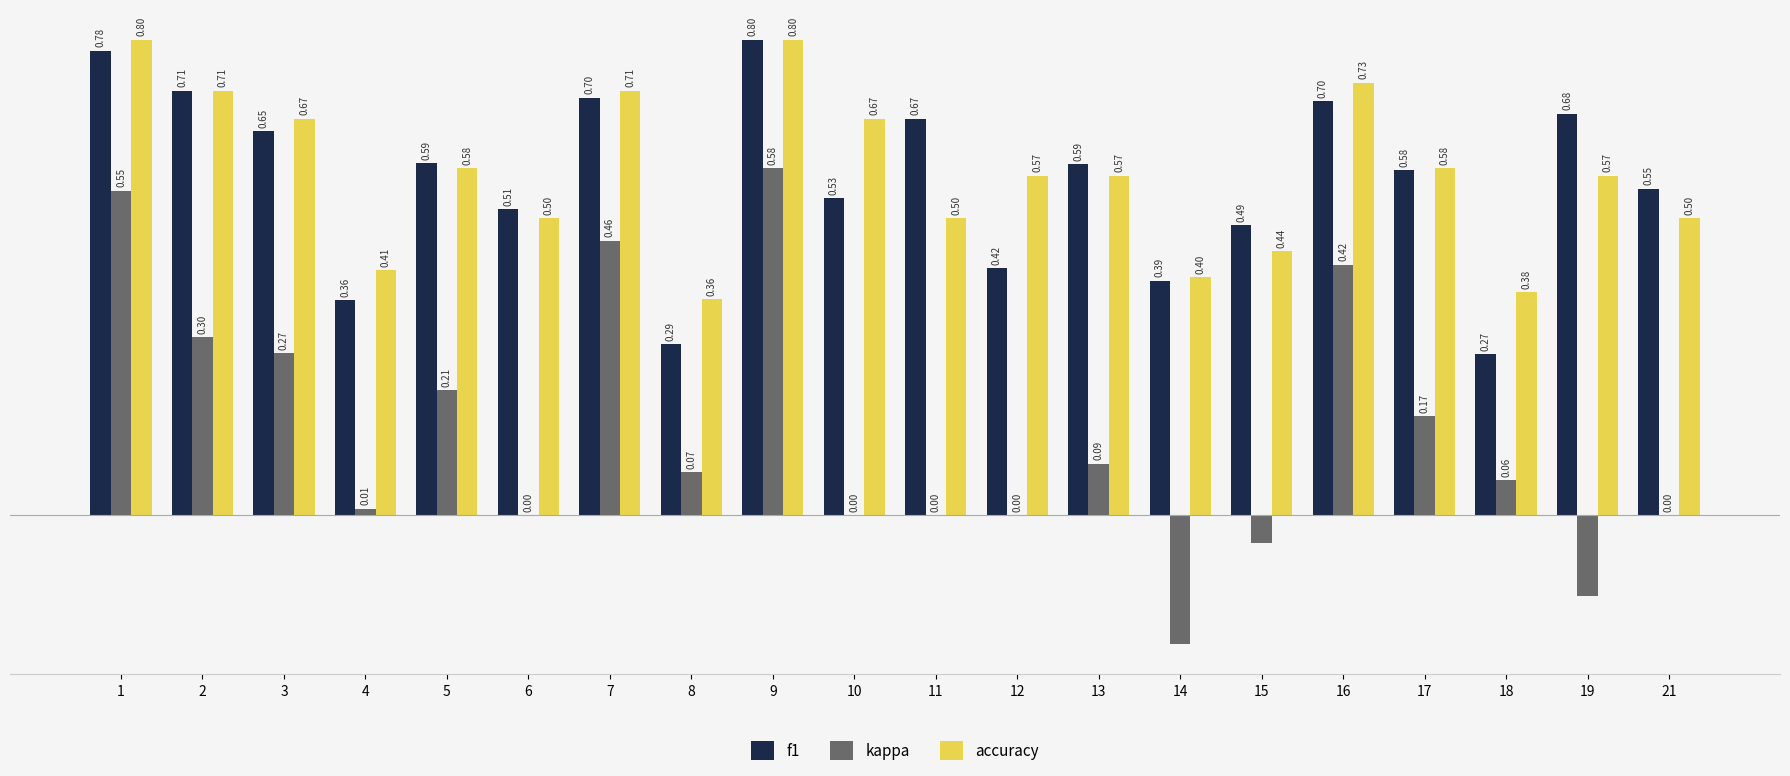

Which series has the largest total across all categories?

accuracy